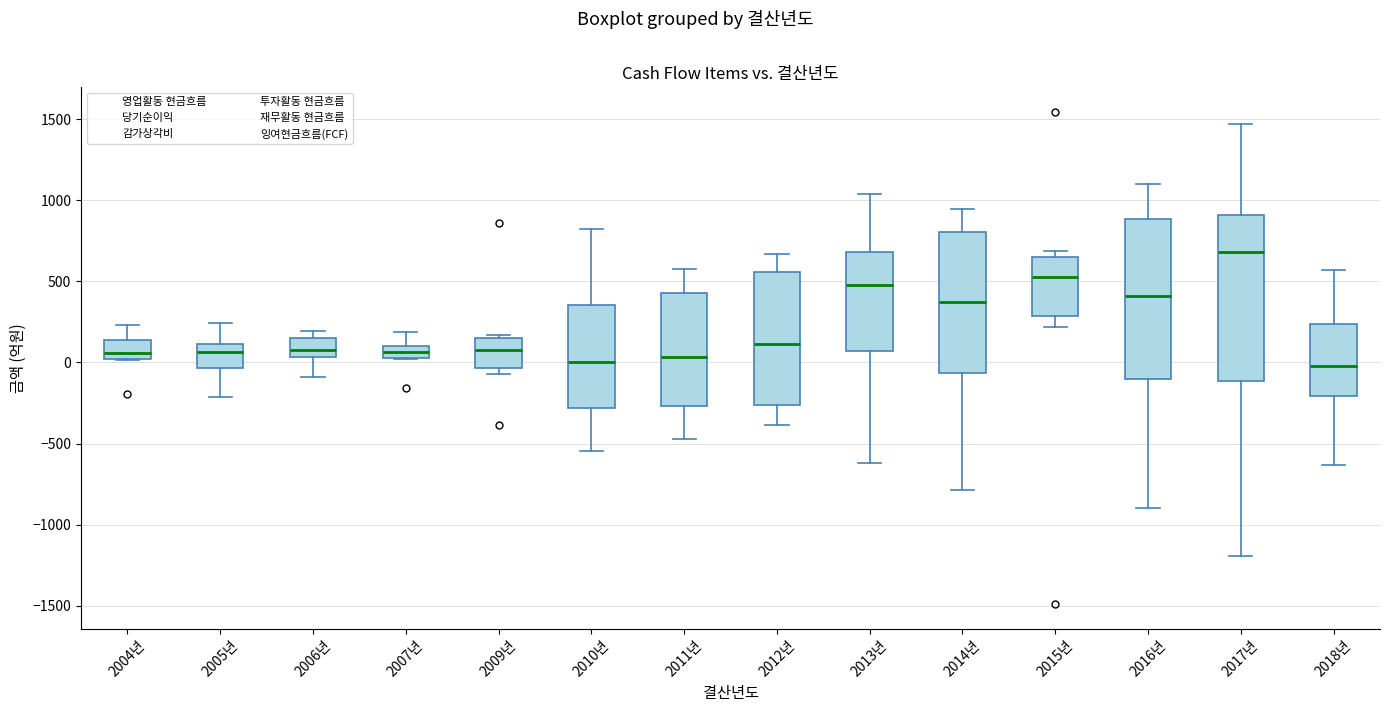

Reading left to right, transcribe this box plot: for each box, give where its median line is, the range the box spans, and where its two whiskers end, as read against the y-axis. The values are not printed on the chart, so give them approximately, as read against the axis.

2004년: median 50, box 0 to 150, whiskers 0 to 250
2005년: median 50, box -50 to 100, whiskers -200 to 250
2006년: median 100, box 50 to 150, whiskers -100 to 200
2007년: median 50 (inside the box), box 50 to 100, whiskers 0 to 200
2009년: median 100, box -50 to 150, whiskers -50 (just below the box's lower edge) to 150 (just above the box's upper edge)
2010년: median 0, box -300 to 350, whiskers -550 to 800
2011년: median 50, box -250 to 450, whiskers -450 to 550
2012년: median 100, box -250 to 550, whiskers -400 to 650
2013년: median 500, box 50 to 700, whiskers -600 to 1050
2014년: median 350, box -50 to 800, whiskers -800 to 950
2015년: median 500, box 300 to 650, whiskers 200 to 700
2016년: median 400, box -100 to 900, whiskers -900 to 1100
2017년: median 700, box -100 to 900, whiskers -1200 to 1450
2018년: median 0, box -200 to 250, whiskers -650 to 550